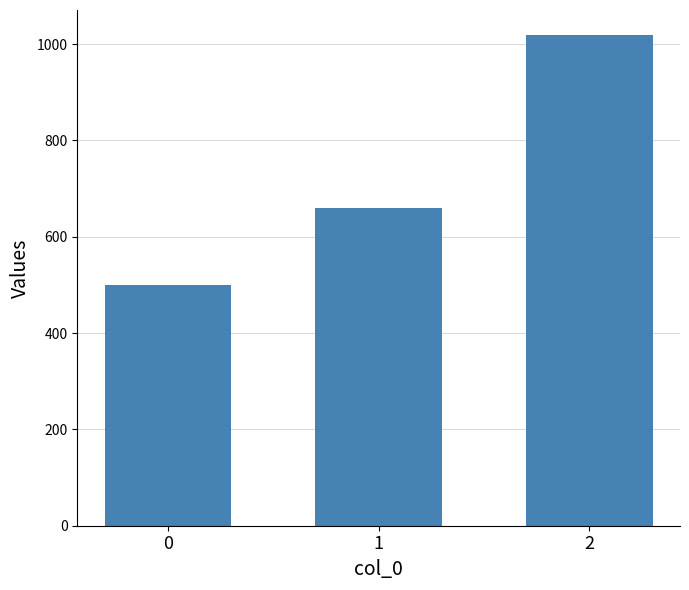

List the labels in order of value, smallest first.

0, 1, 2